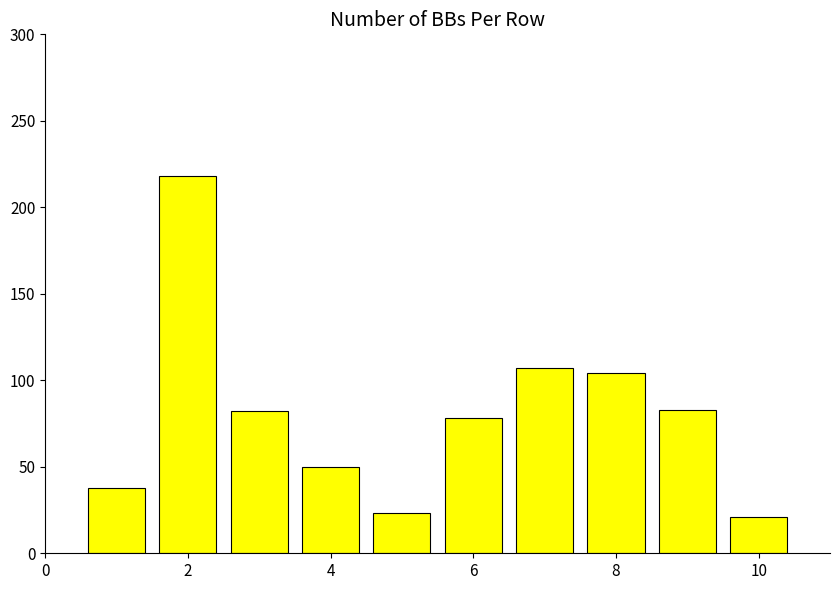

What is the value of the 5th bar from the left?

23